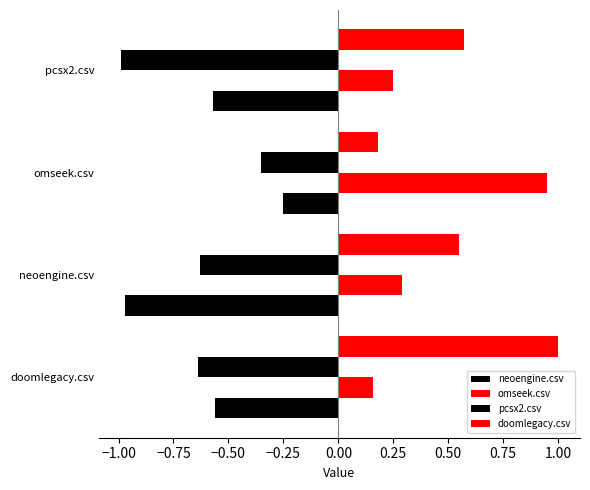

Count the number of data series in this chart.

4